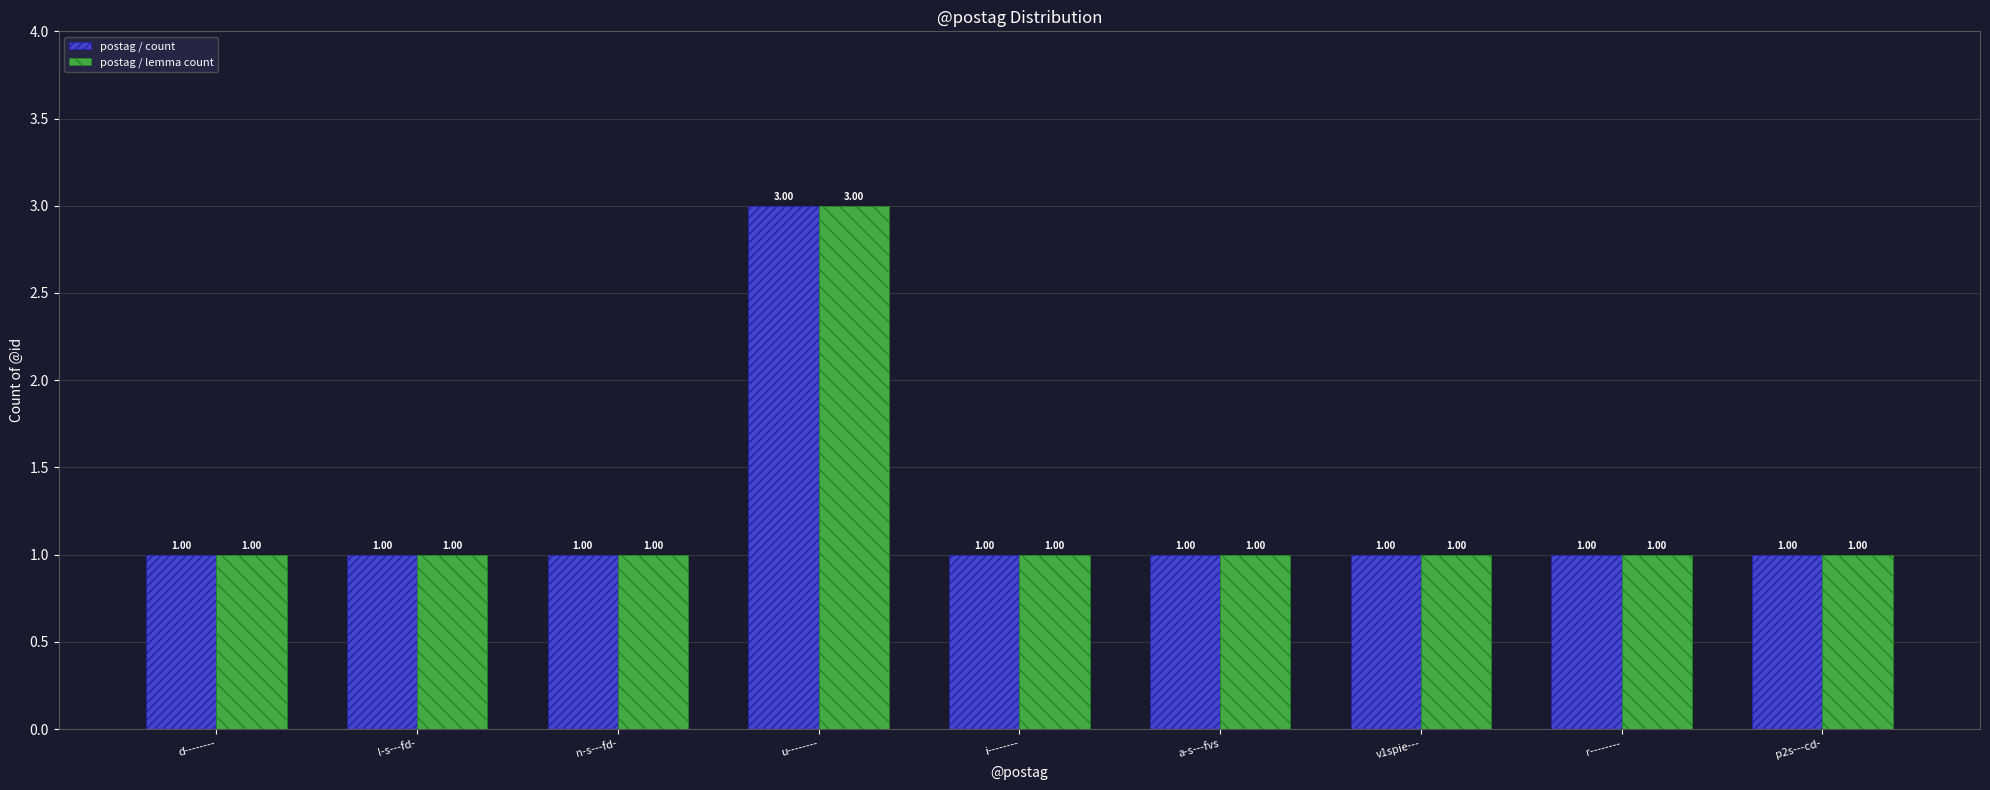

What is the average value of the postag / lemma count series?

1